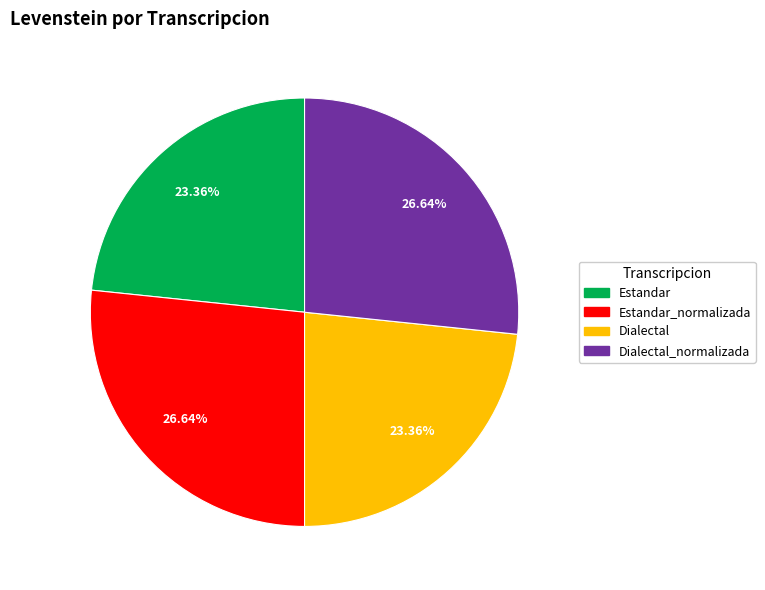

Count the number of slices in the pie.

4